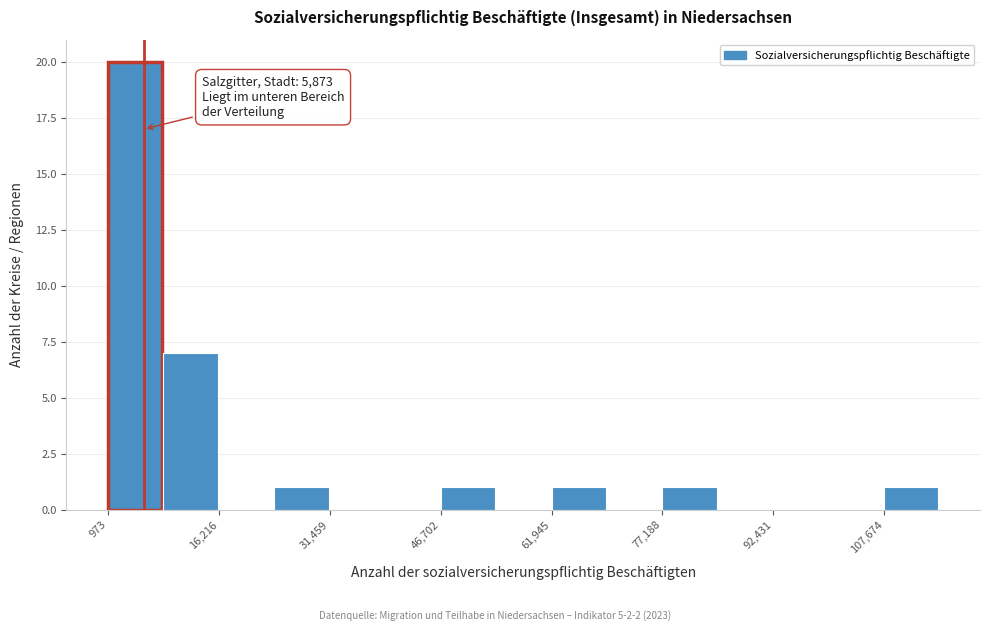

Read against the x-axis, roughly where is the centre of the tallest bar?

4000